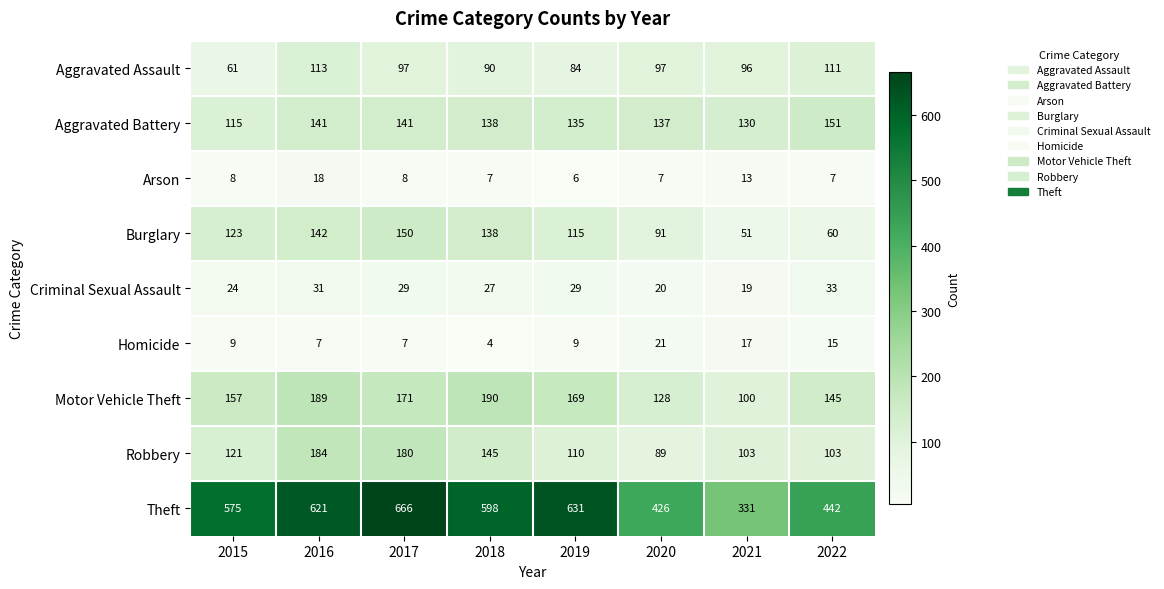

At how many categories does at least one series exceed 73?

8